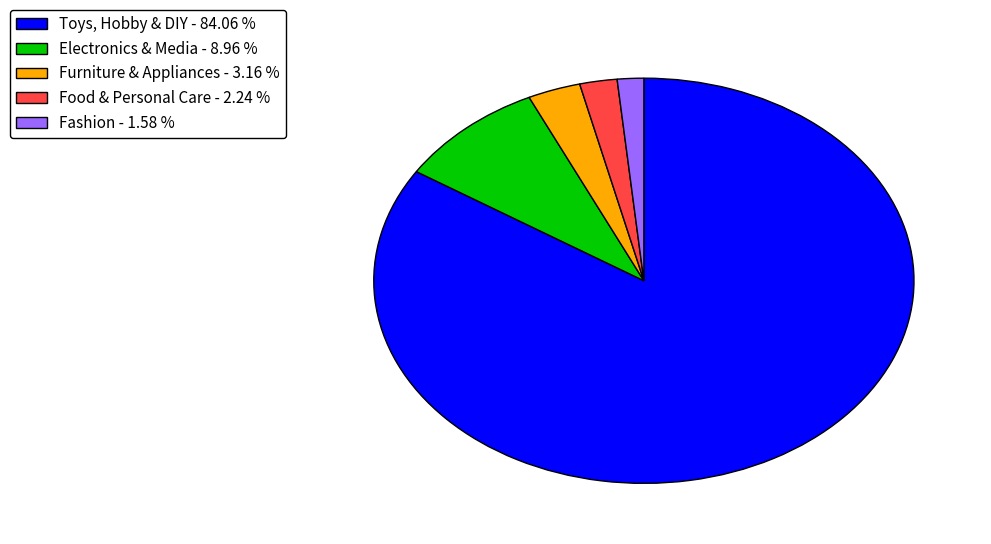

Is there any slice that represents more than half of the pie?

Yes